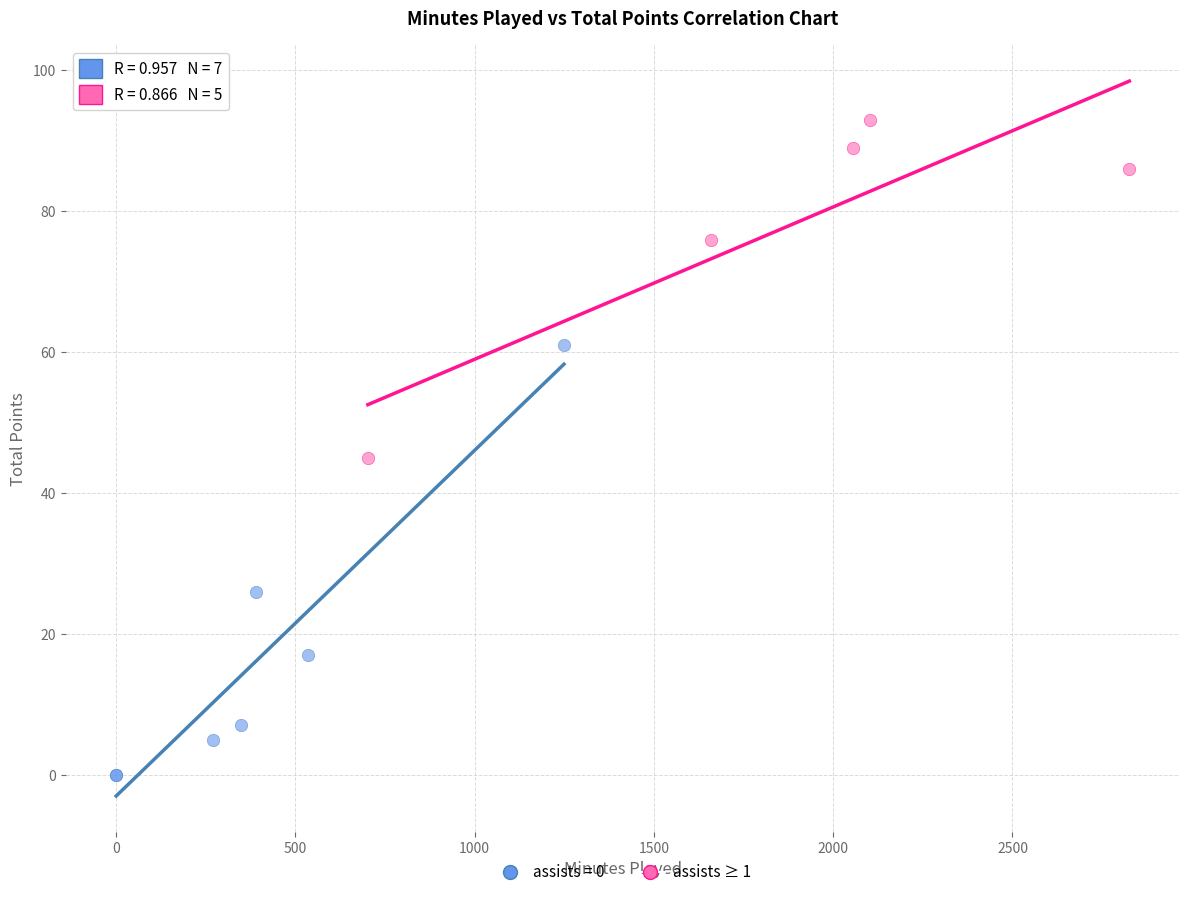

Which series contains the lowest Y value?

assists = 0